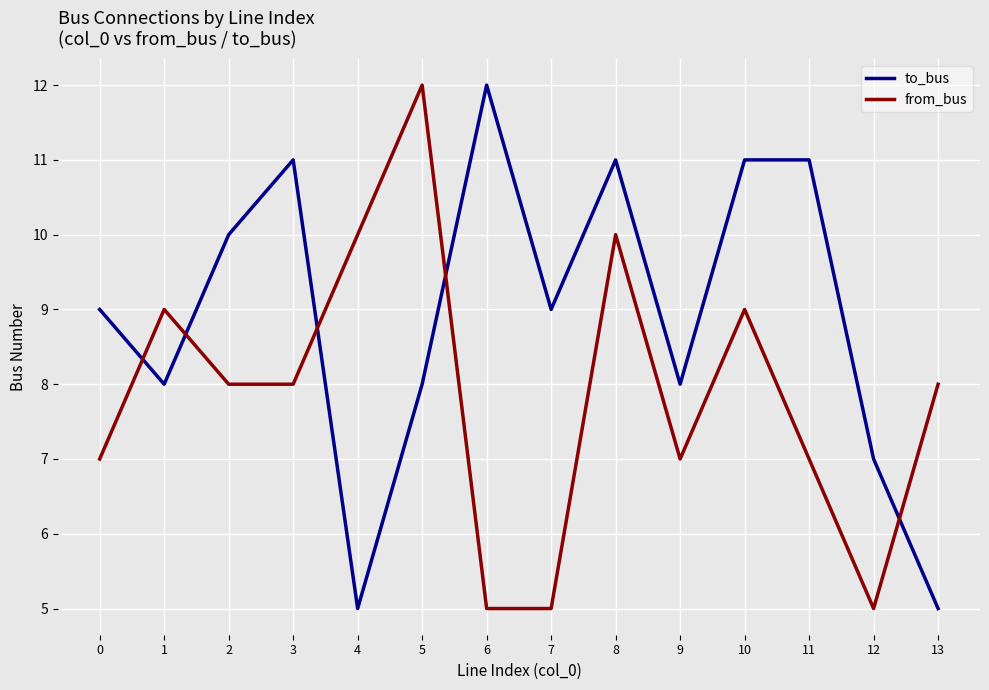

Which series changed the most between 0 and 5?

from_bus